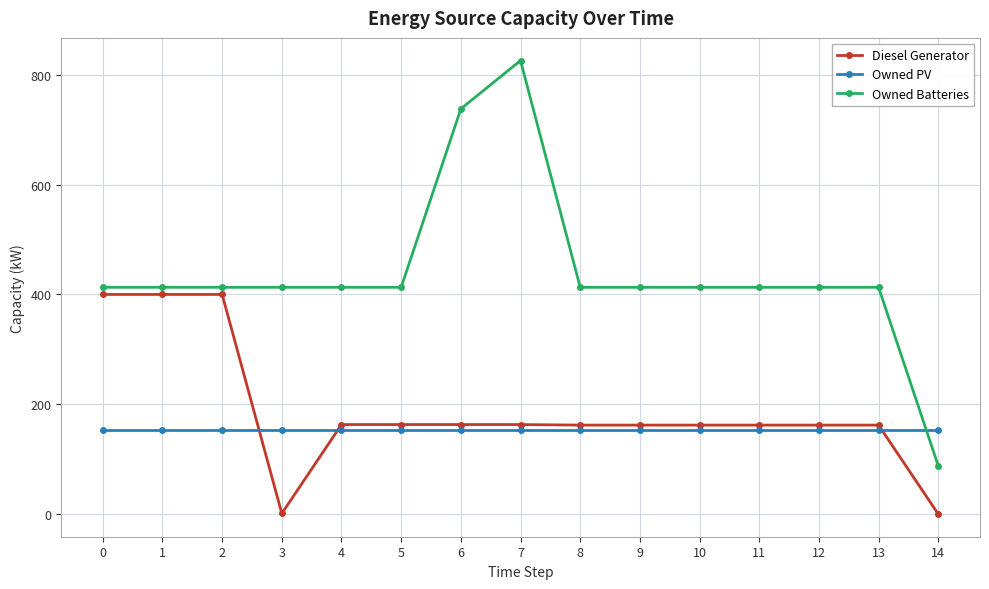

Does the chart display data point markers on the line(s)?

Yes